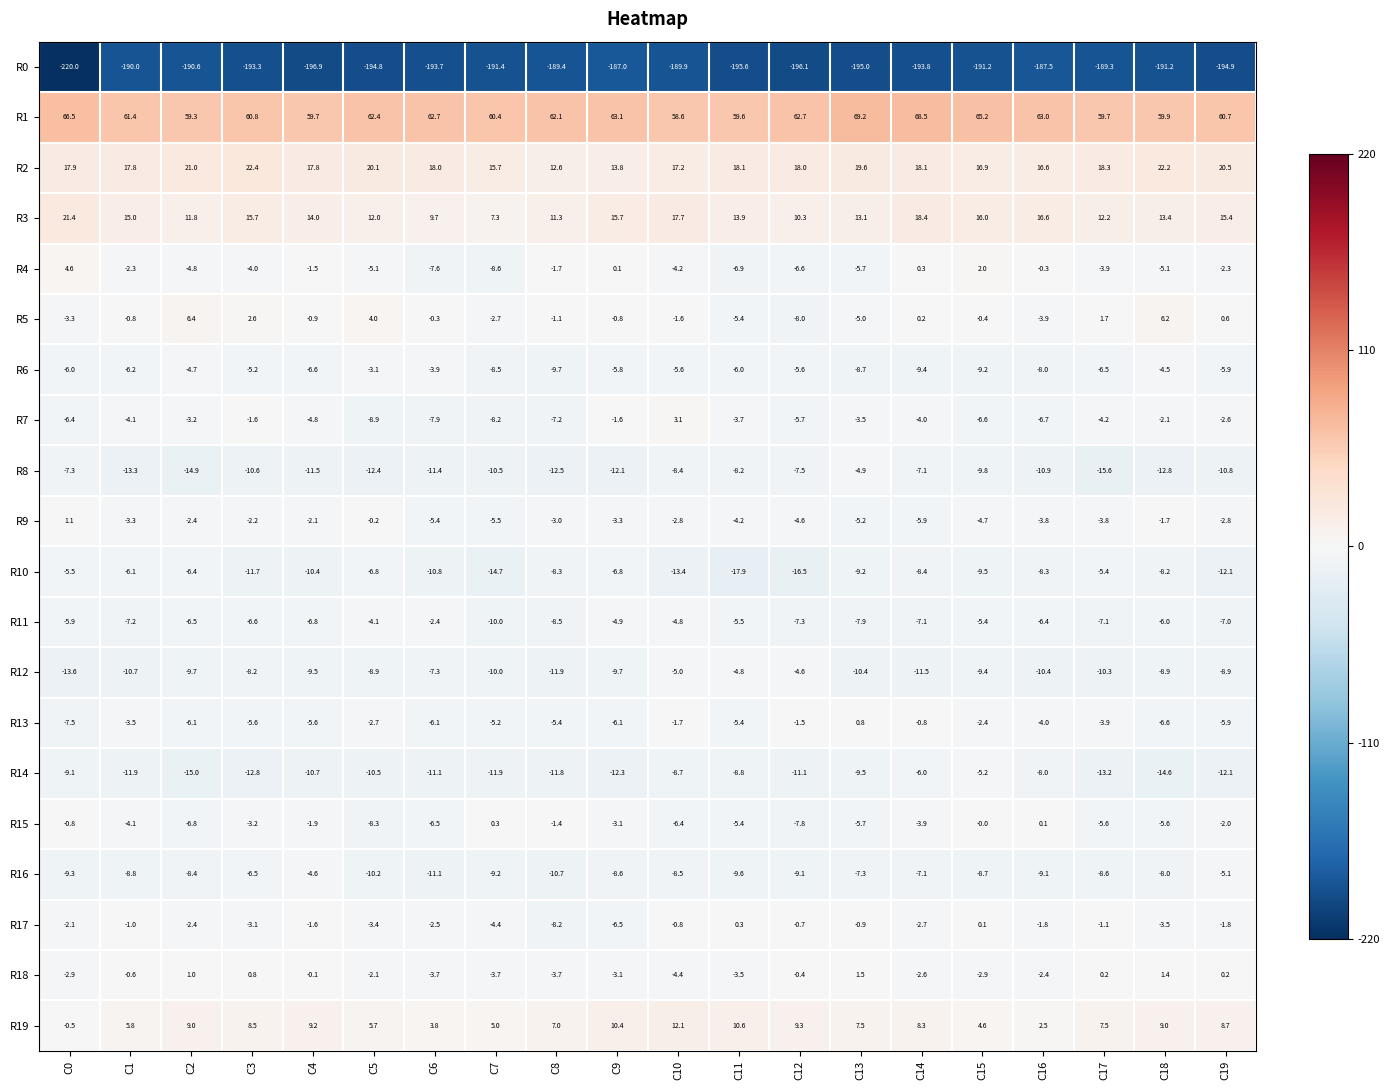

Where does the R9 series first go above -3?

C0